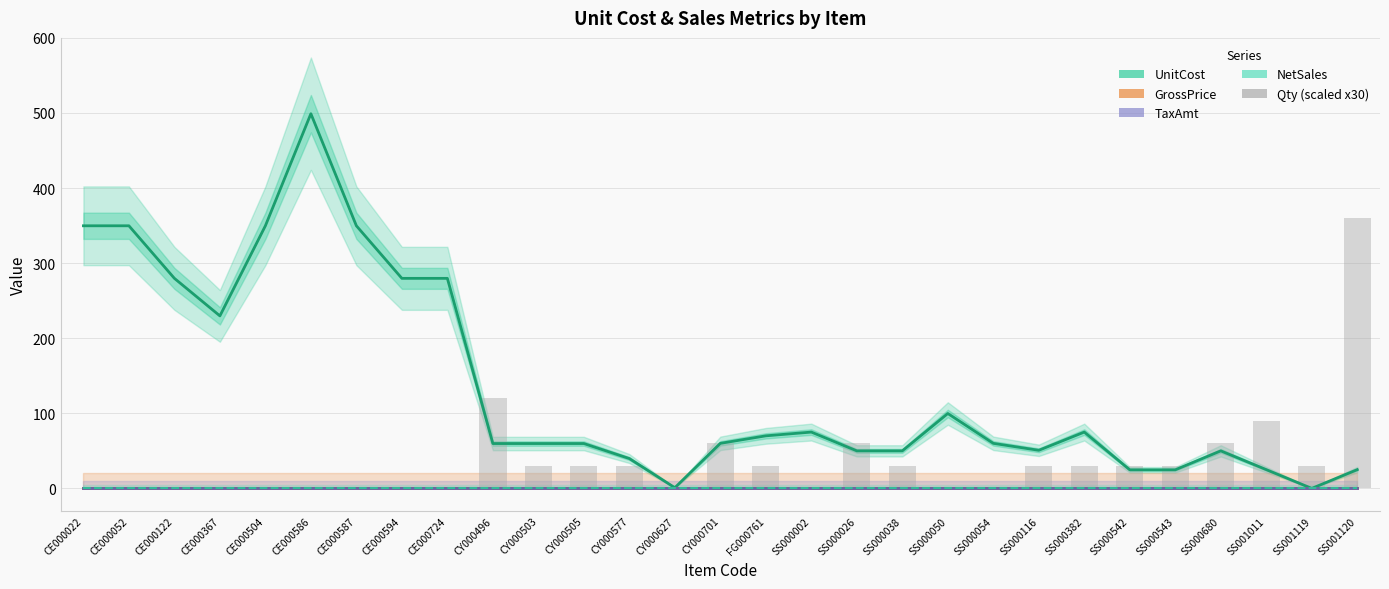

Reading left to right, extract all data points from this chart.

UnitCost: CE000022=349.8	CE000052=349.8	CE000122=279.8	CE000367=229.8	CE000504=349.8	CE000586=499.0	CE000587=349.8	CE000594=279.8	CE000724=279.8	CY000496=59.8	CY000503=59.8	CY000505=59.8	CY000577=39.8	CY000627=0.9	CY000701=60.0	FG000761=70.0	SS000002=75.0	SS000026=50.0	SS000038=50.0	SS000050=99.8	SS000054=60.0	SS000116=50.8	SS000382=75.0	SS000542=24.8	SS000543=24.8	SS000680=50.0	SS001011=25.0	SS001119=0.0	SS001120=25.0
GrossPrice: CE000022=0.0	CE000052=0.0	CE000122=0.0	CE000367=0.0	CE000504=0.0	CE000586=0.0	CE000587=0.0	CE000594=0.0	CE000724=0.0	CY000496=0.0	CY000503=0.0	CY000505=0.0	CY000577=0.0	CY000627=0.0	CY000701=0.0	FG000761=0.0	SS000002=0.0	SS000026=0.0	SS000038=0.0	SS000050=0.0	SS000054=0.0	SS000116=0.0	SS000382=0.0	SS000542=0.0	SS000543=0.0	SS000680=0.0	SS001011=0.0	SS001119=0.0	SS001120=0.0
TaxAmt: CE000022=0.0	CE000052=0.0	CE000122=0.0	CE000367=0.0	CE000504=0.0	CE000586=0.0	CE000587=0.0	CE000594=0.0	CE000724=0.0	CY000496=0.0	CY000503=0.0	CY000505=0.0	CY000577=0.0	CY000627=0.0	CY000701=0.0	FG000761=0.0	SS000002=0.0	SS000026=0.0	SS000038=0.0	SS000050=0.0	SS000054=0.0	SS000116=0.0	SS000382=0.0	SS000542=0.0	SS000543=0.0	SS000680=0.0	SS001011=0.0	SS001119=0.0	SS001120=0.0
NetSales: CE000022=0.0	CE000052=0.0	CE000122=0.0	CE000367=0.0	CE000504=0.0	CE000586=0.0	CE000587=0.0	CE000594=0.0	CE000724=0.0	CY000496=0.0	CY000503=0.0	CY000505=0.0	CY000577=0.0	CY000627=0.0	CY000701=0.0	FG000761=0.0	SS000002=0.0	SS000026=0.0	SS000038=0.0	SS000050=0.0	SS000054=0.0	SS000116=0.0	SS000382=0.0	SS000542=0.0	SS000543=0.0	SS000680=0.0	SS001011=0.0	SS001119=0.0	SS001120=0.0
Qty (scaled): CE000022=0.0	CE000052=0.0	CE000122=0.0	CE000367=0.0	CE000504=0.0	CE000586=0.0	CE000587=0.0	CE000594=0.0	CE000724=0.0	CY000496=120.0	CY000503=30.0	CY000505=30.0	CY000577=30.0	CY000627=0.0	CY000701=60.0	FG000761=30.0	SS000002=0.0	SS000026=60.0	SS000038=30.0	SS000050=0.0	SS000054=0.0	SS000116=30.0	SS000382=30.0	SS000542=30.0	SS000543=30.0	SS000680=60.0	SS001011=90.0	SS001119=30.0	SS001120=360.0